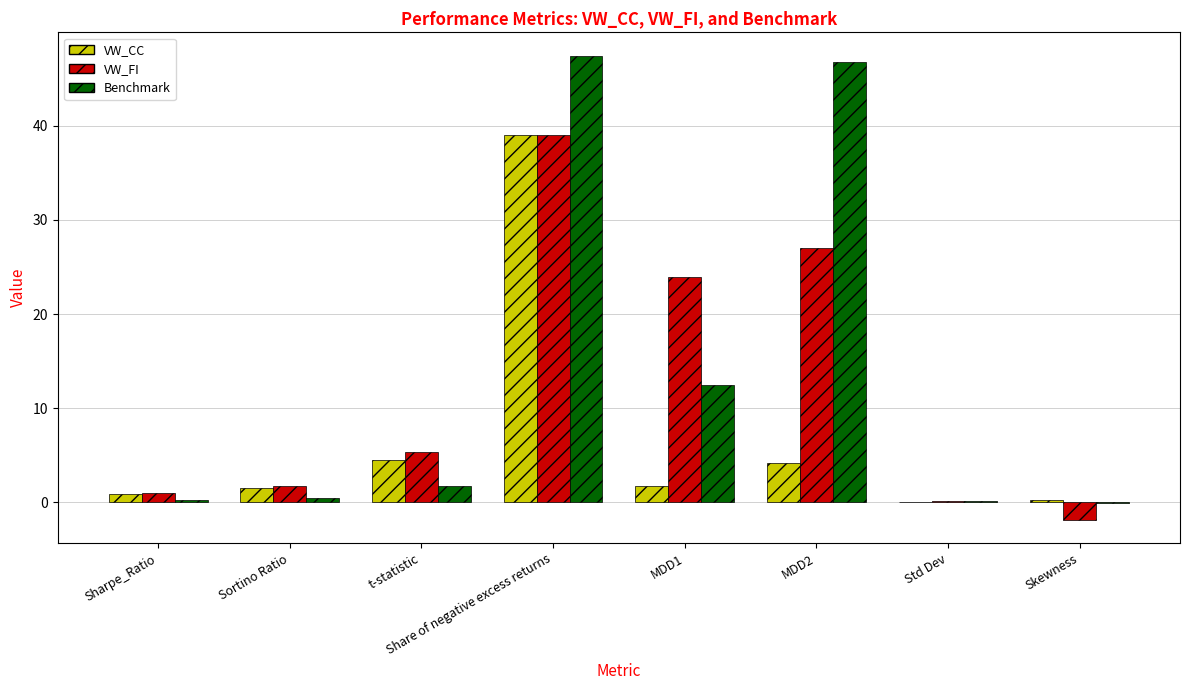

What is the sum of the VW_CC values at Std Dev and Sortino Ratio?

1.5